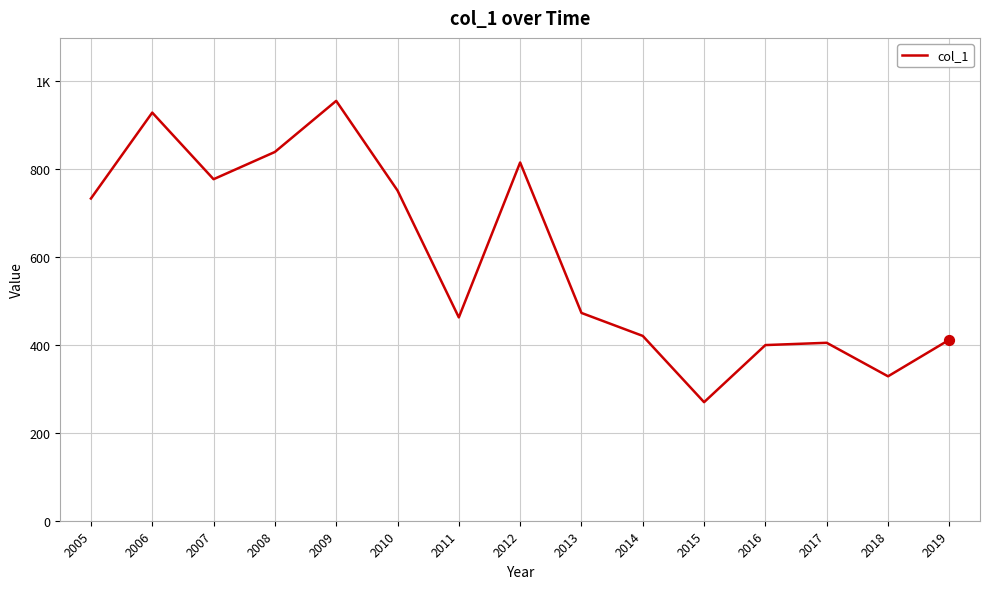

Between 2012 and 2011, which is larger?

2012